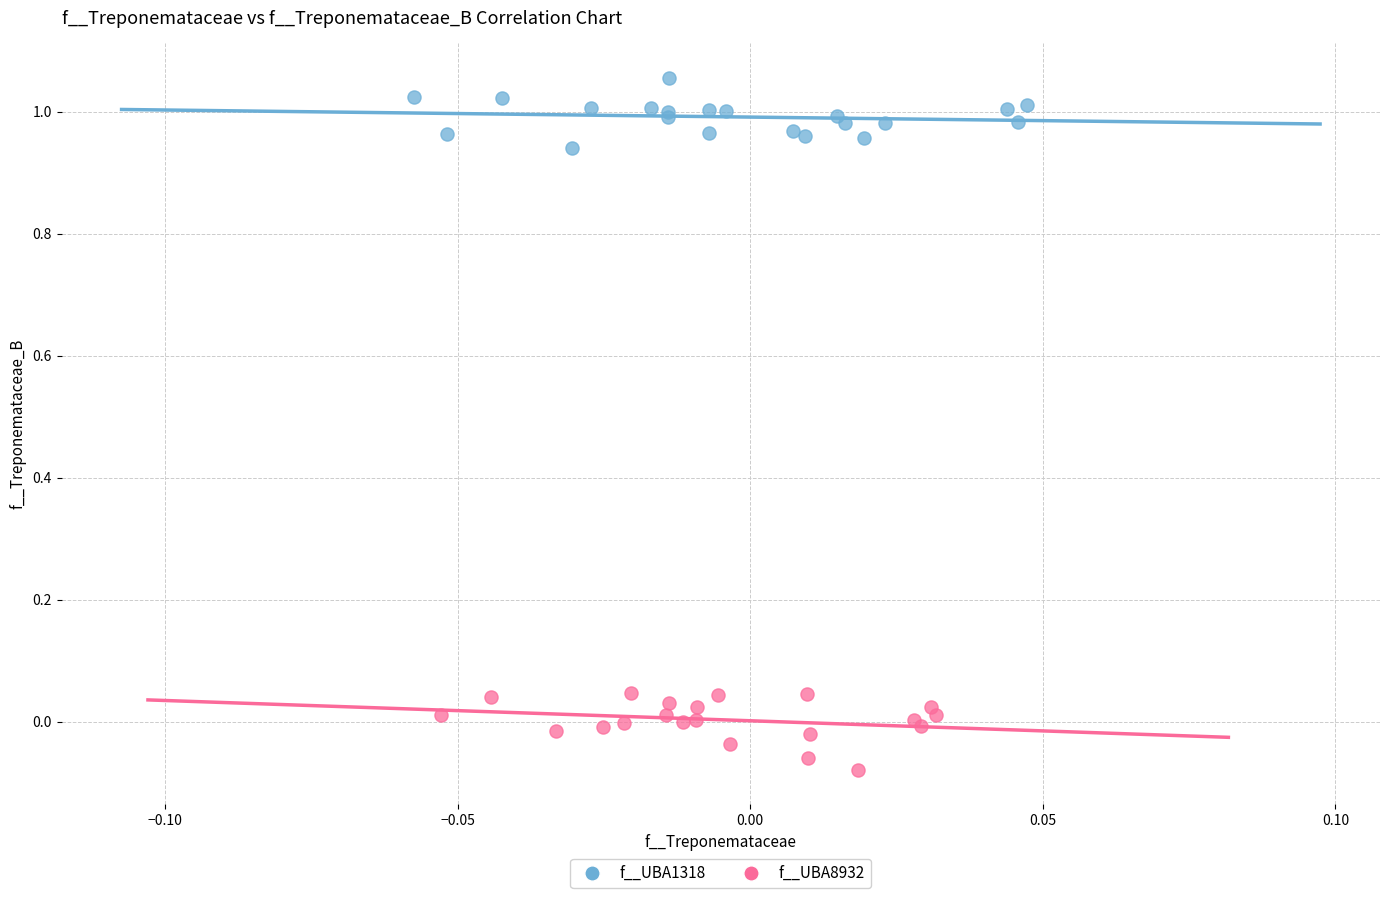

What are all the series names shown in the legend?

f__UBA1318, f__UBA8932